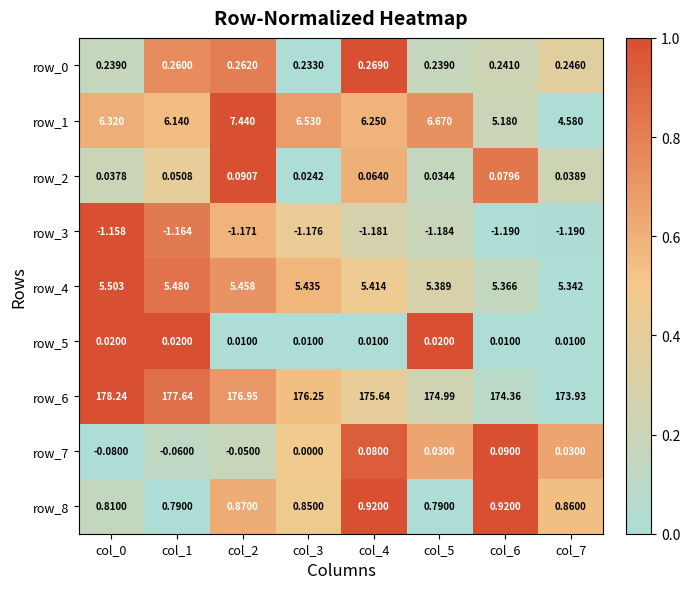

At how many categories does at least one series exceed 0?

8